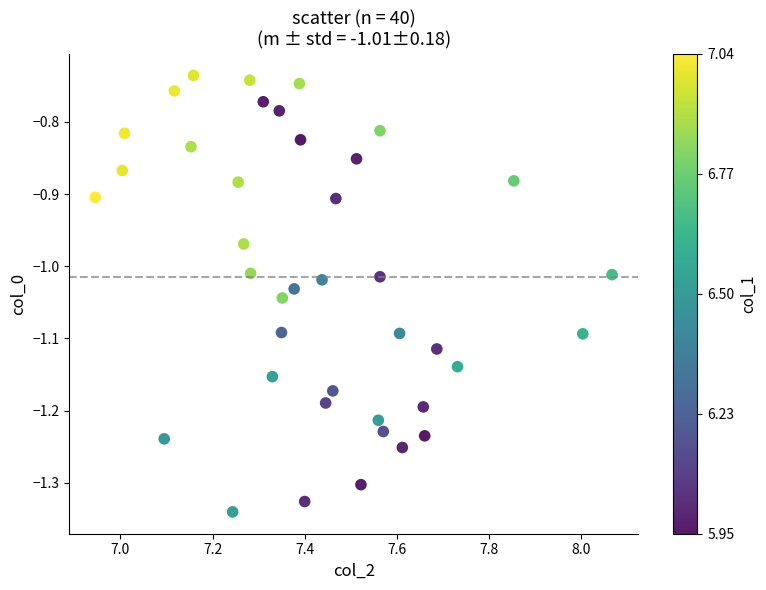

What is the range of X values (max minus min)?

1.1